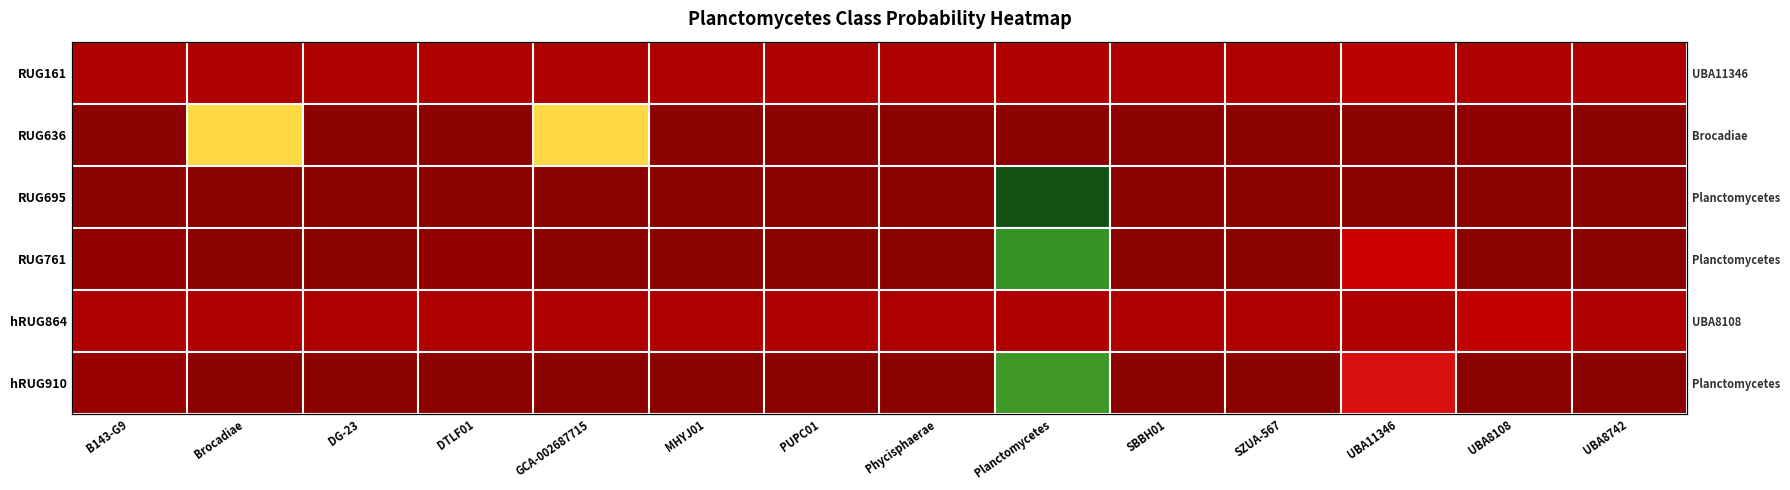

The RUG695 series shows 0.0 at Phycisphaerae. True or false?

True